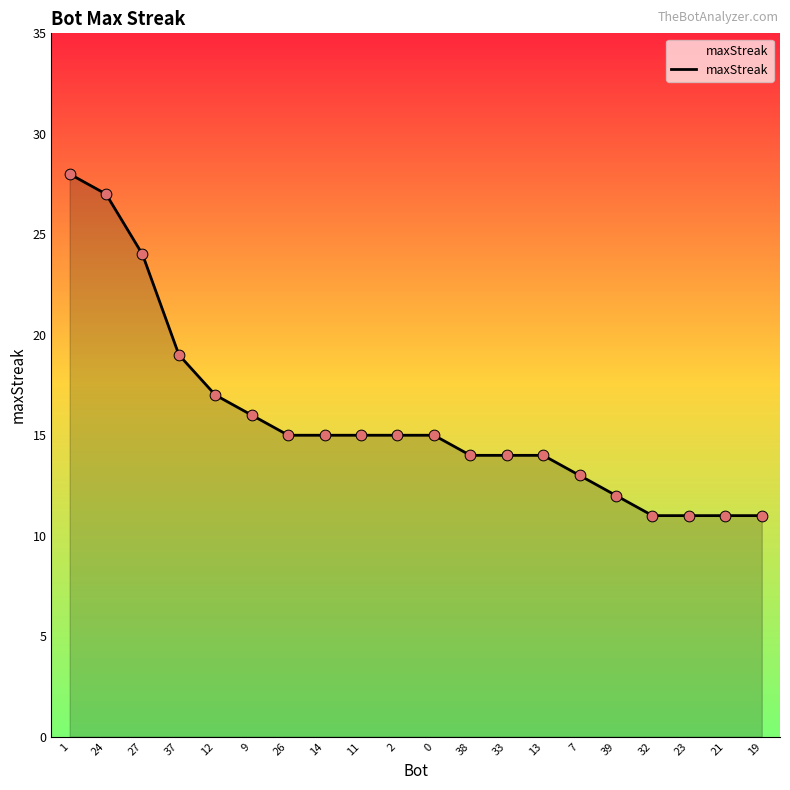

What is the ratio of the value at 37 to the value at 14?

1.3